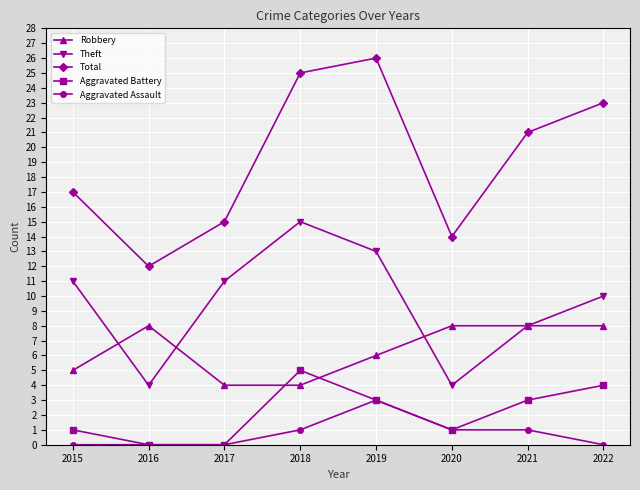

What is the difference between the Total values at 2018 and 2021?

4